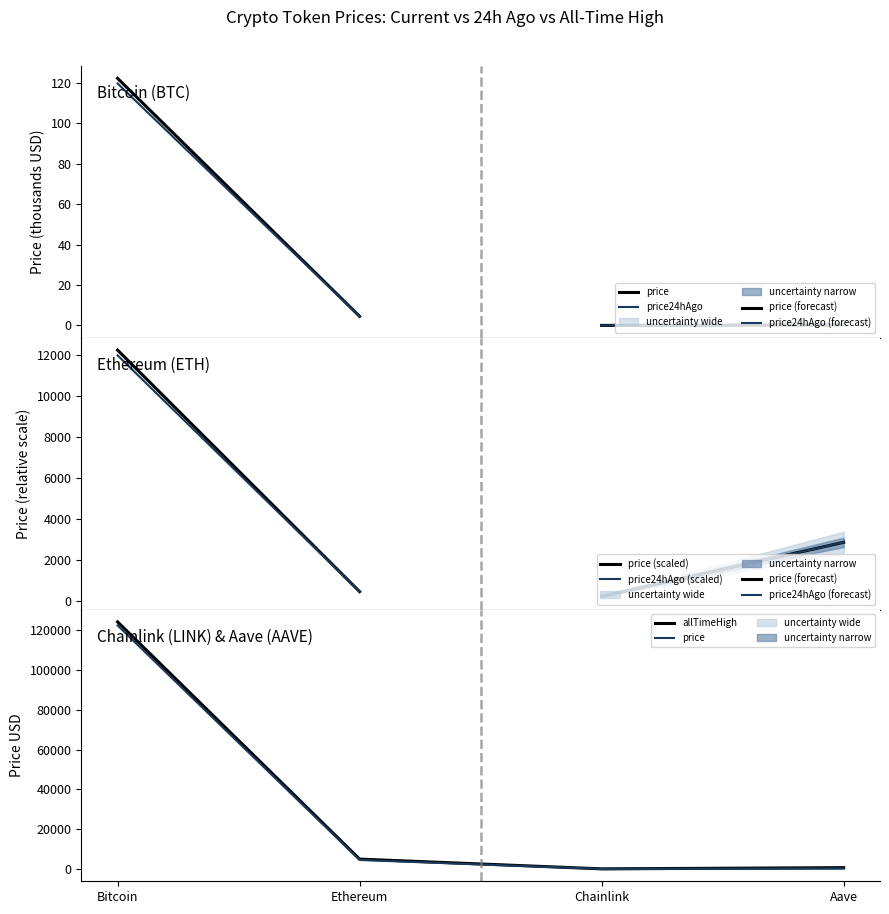

What is the label of the 2nd point from the right?

Chainlink